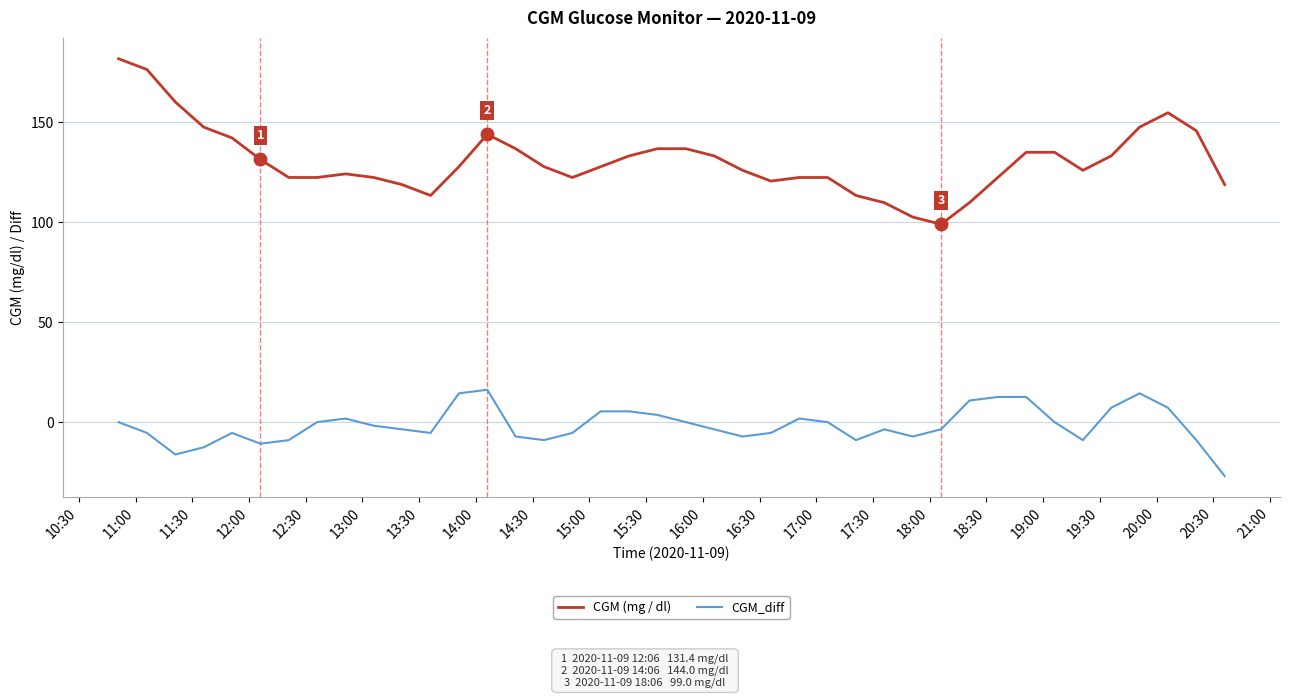

Which series has the largest total across all categories?

CGM (mg / dl)